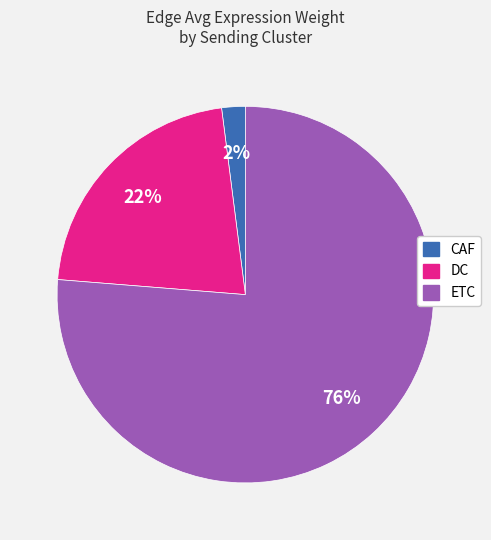

Is there a majority slice in this chart?

Yes